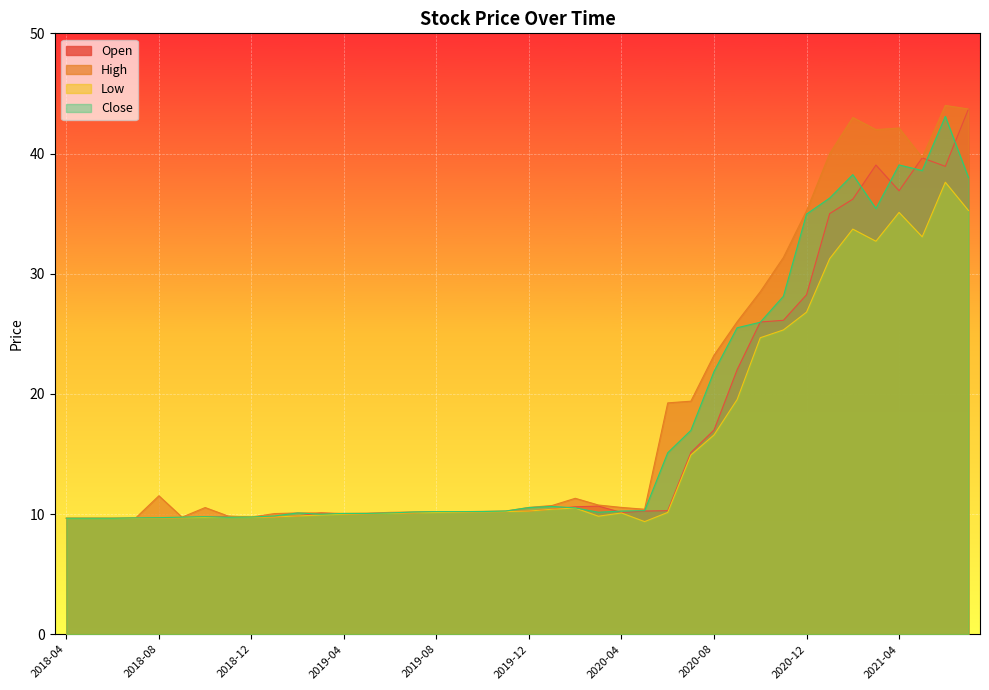

What are all the series names shown in the legend?

Open, High, Low, Close